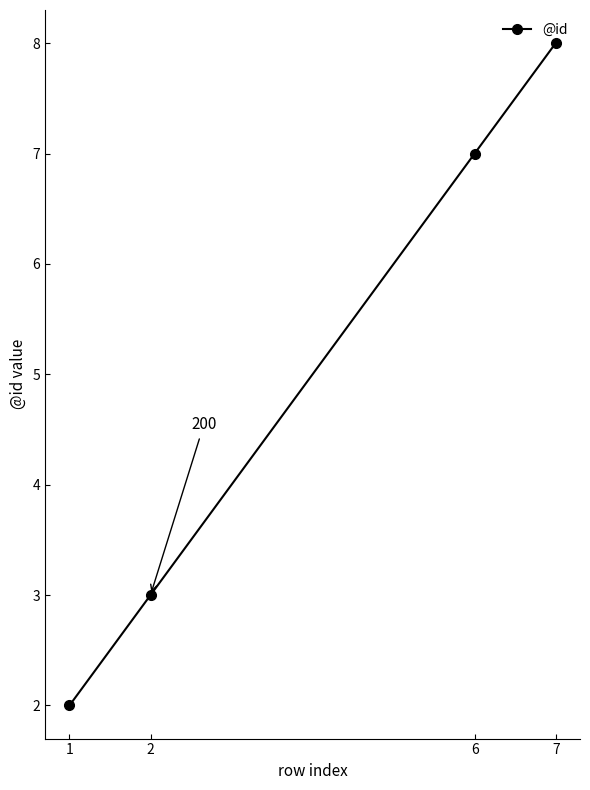

What is the maximum value shown in the chart?

8